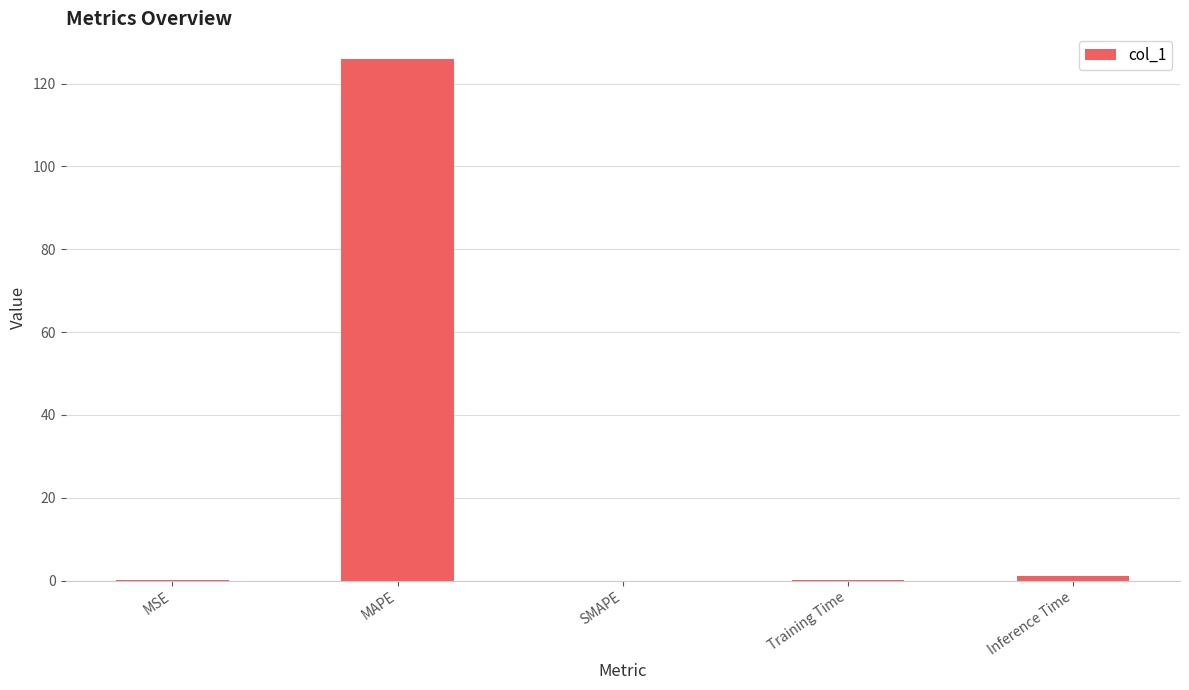

What value does the data have at MAPE?

125.9